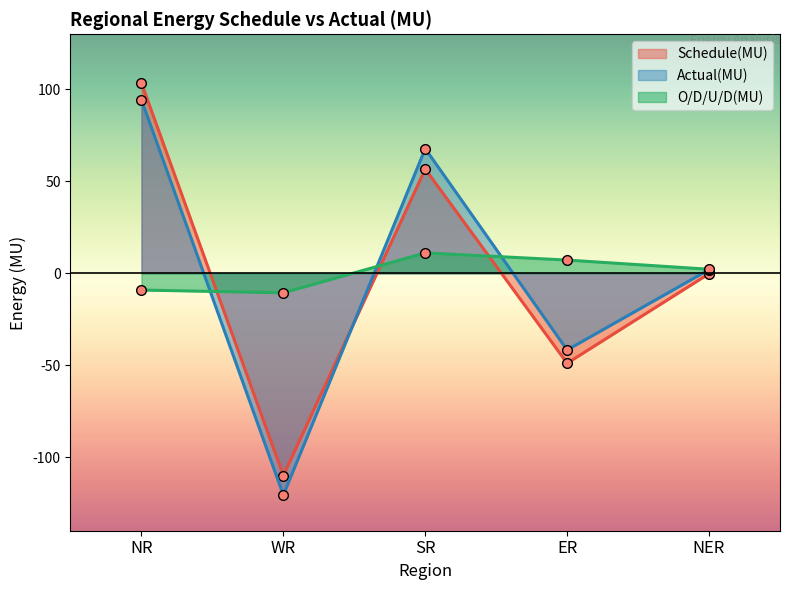

Rank the series by their average value, from highest to lowest.

Actual(MU), Schedule(MU), O/D/U/D(MU)